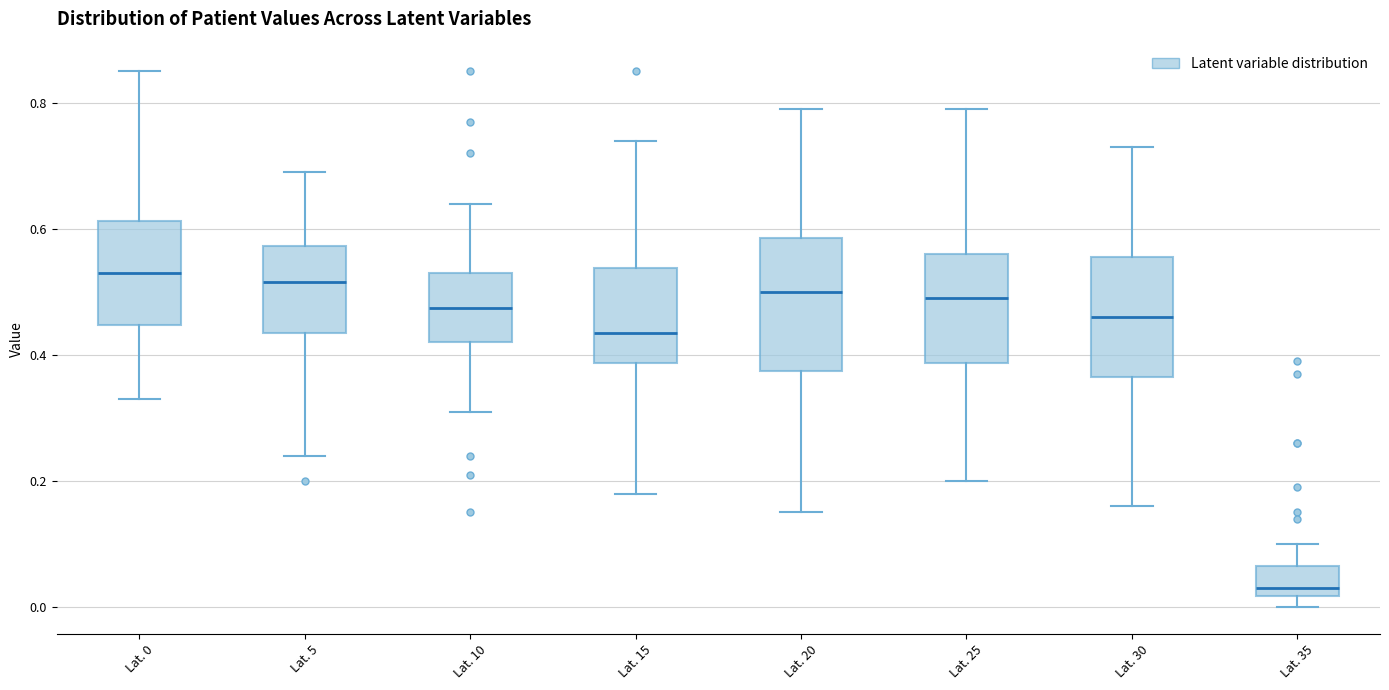

Where does the median line of the box for Lat. 15 sit on the y-axis? The values are not printed on the chart, so give them approximately, as read against the axis.

0.44